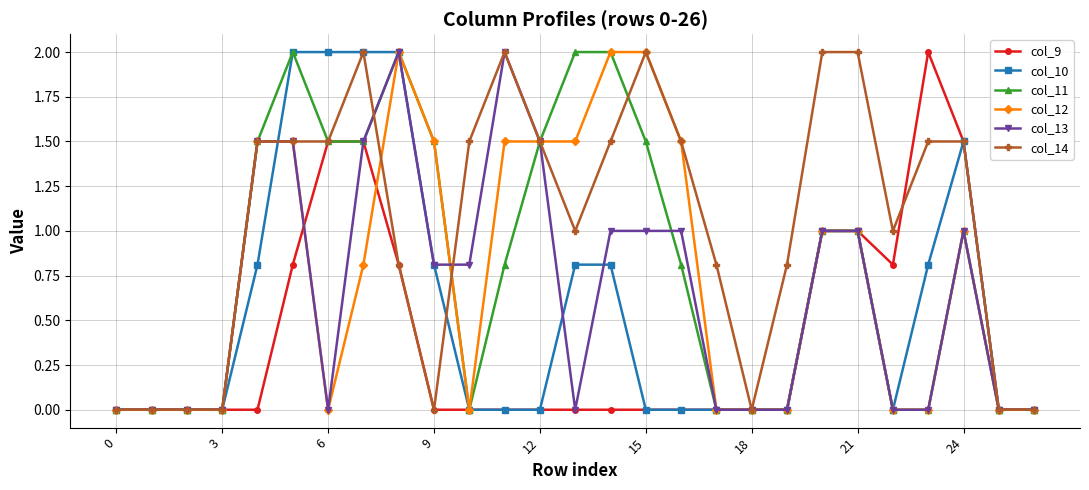

Which series has the largest total across all categories?

col_14